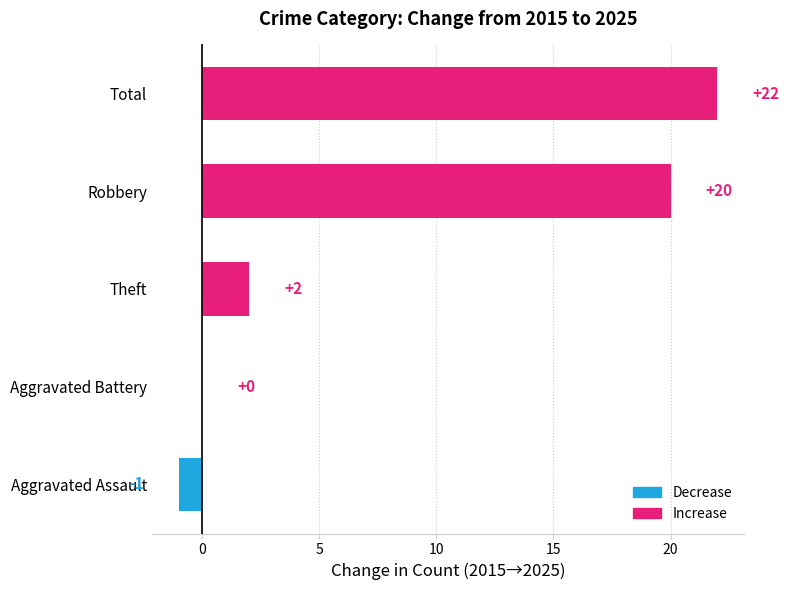

The value at Aggravated Assault is -1. True or false?

True